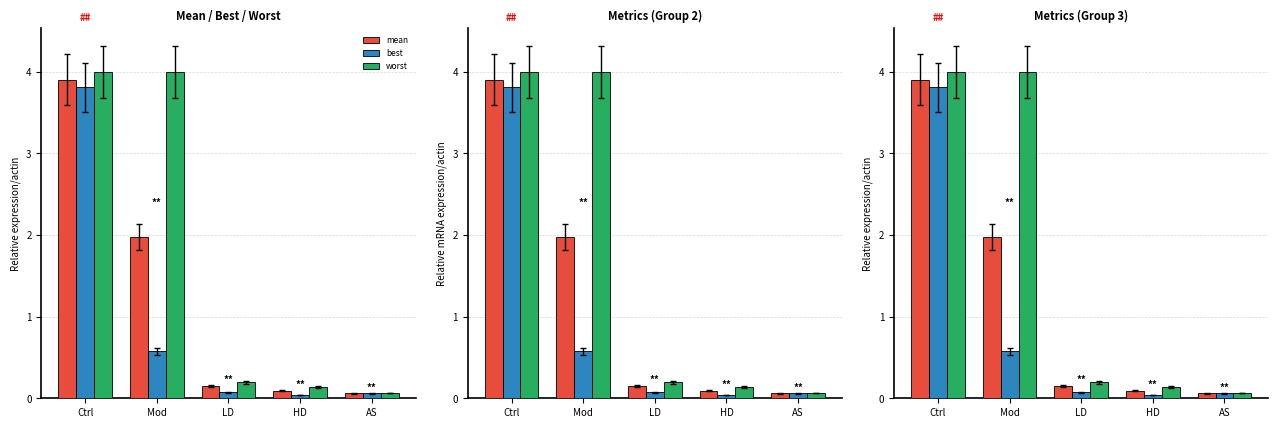

Reading left to right, list all the values displayed in this chart.

mean: Ctrl=3.9	Mod=2.0	LD=0.1	HD=0.1	AS=0.1
best: Ctrl=3.8	Mod=0.6	LD=0.1	HD=0.0	AS=0.1
worst: Ctrl=4.0	Mod=4.0	LD=0.2	HD=0.1	AS=0.1